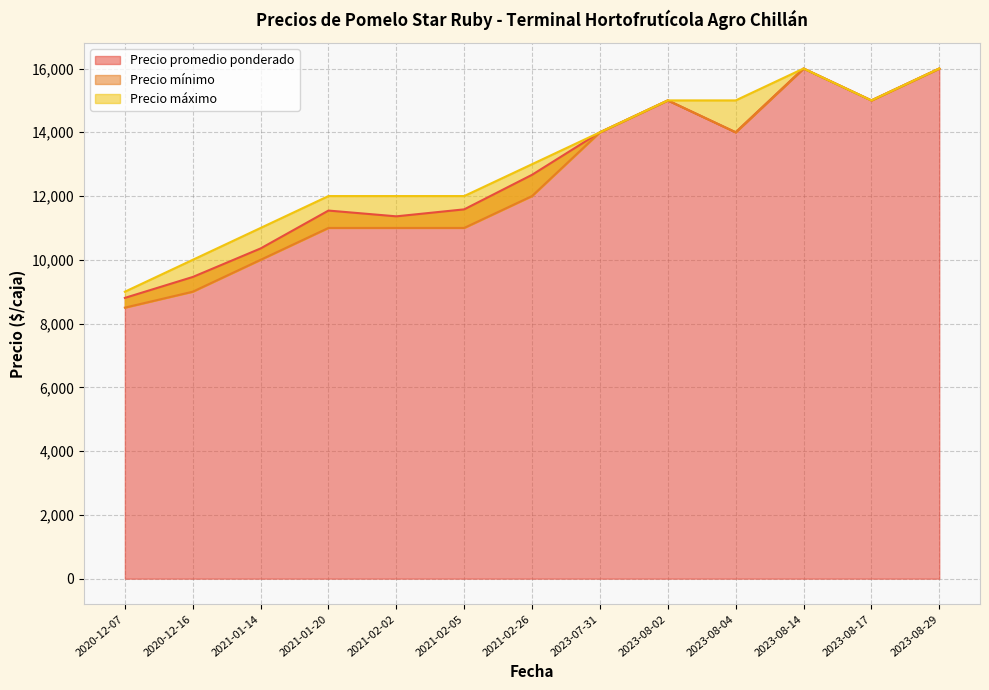

Which series has the widest spread of values?

Precio mínimo